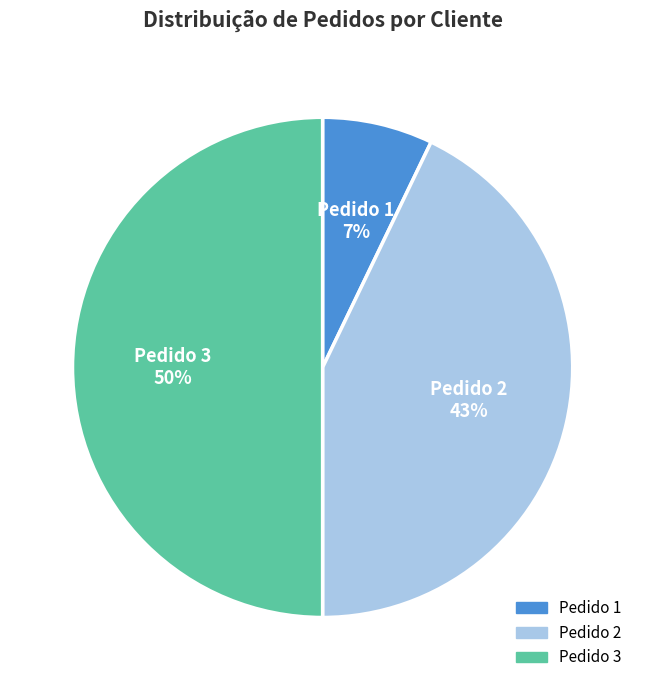

To the nearest percent, what is the difference between the largest and smallest slice percentages?

43%